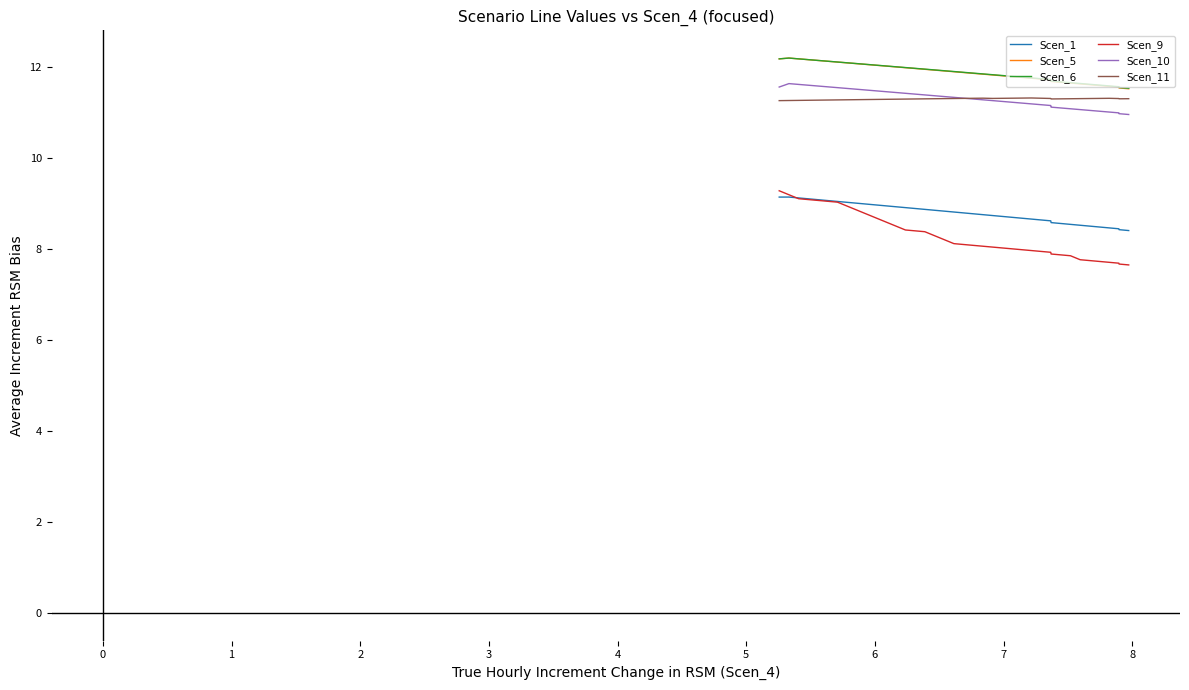

Which series has the largest range (max minus min)?

Scen_9